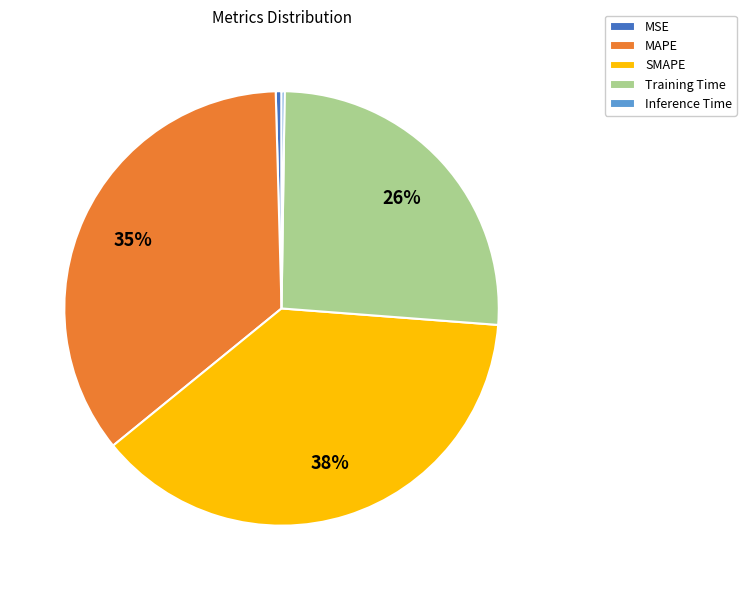

Which has a higher value, MAPE or SMAPE?

SMAPE